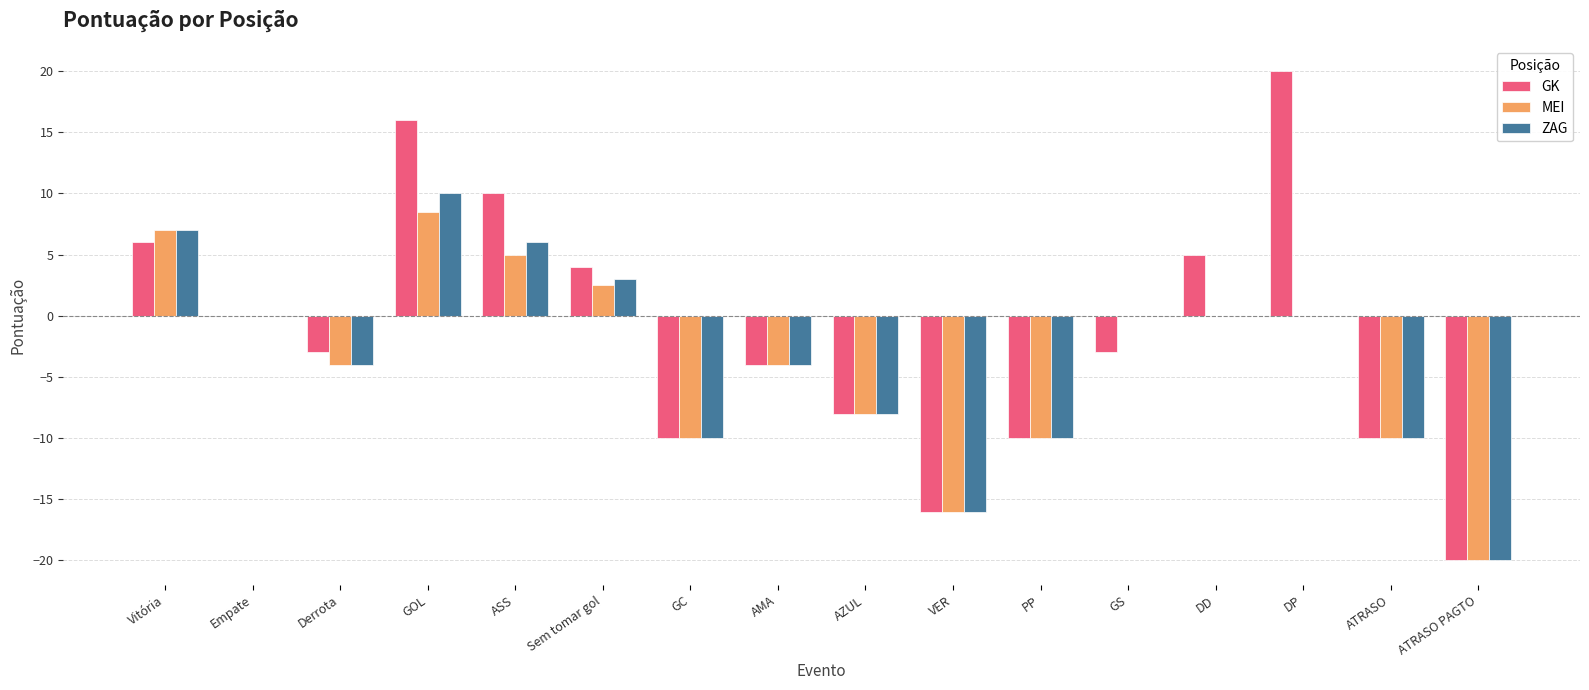

Does the chart contain stacked bars?

No